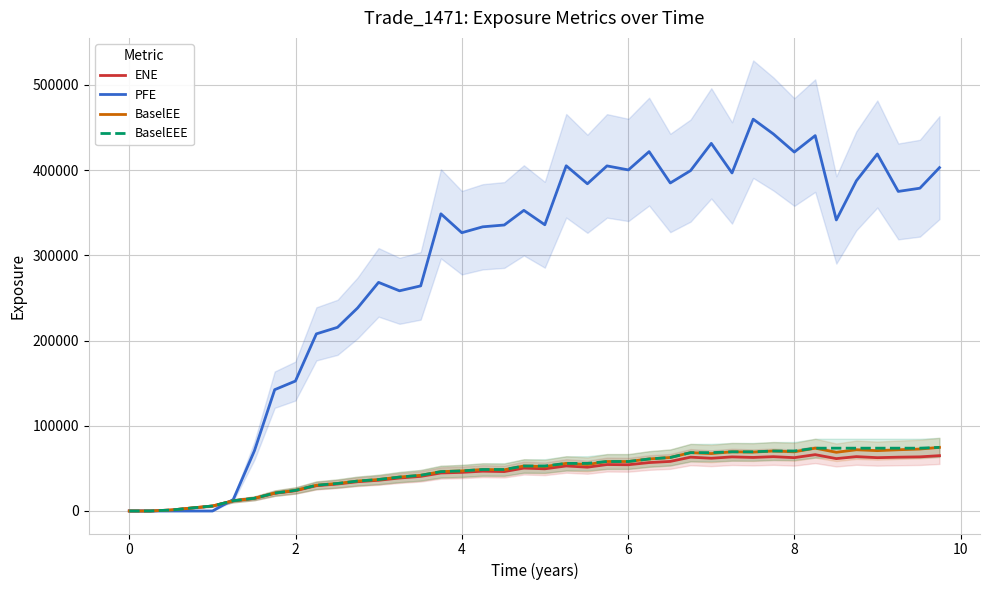

What is the difference between the maximum and minimum values in the PFE series?

459699.0